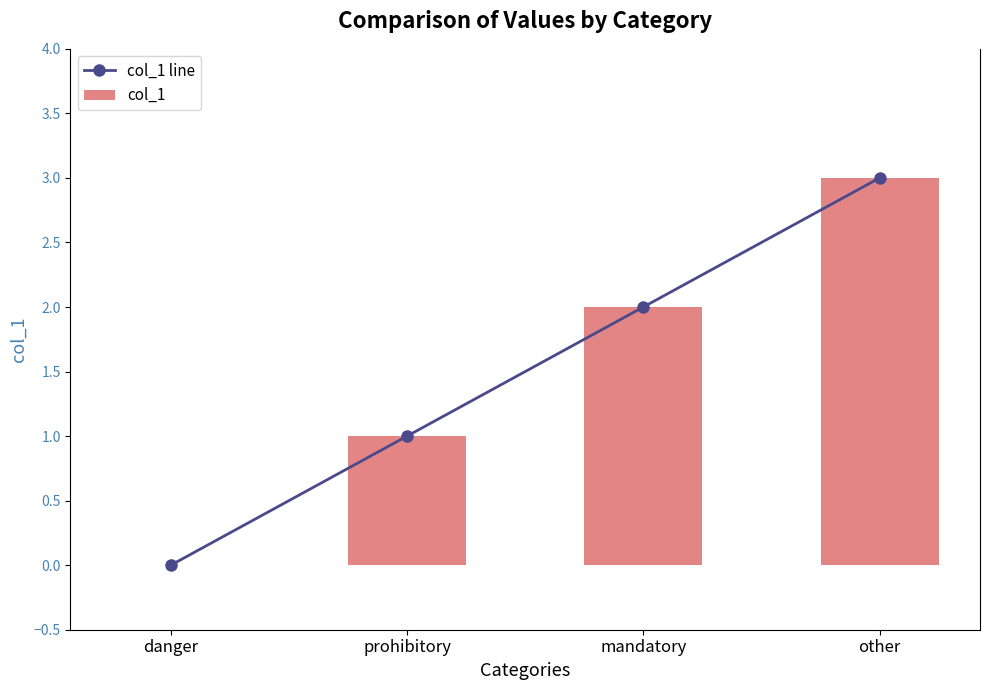

At which label is col_1 line closest to 1?

prohibitory